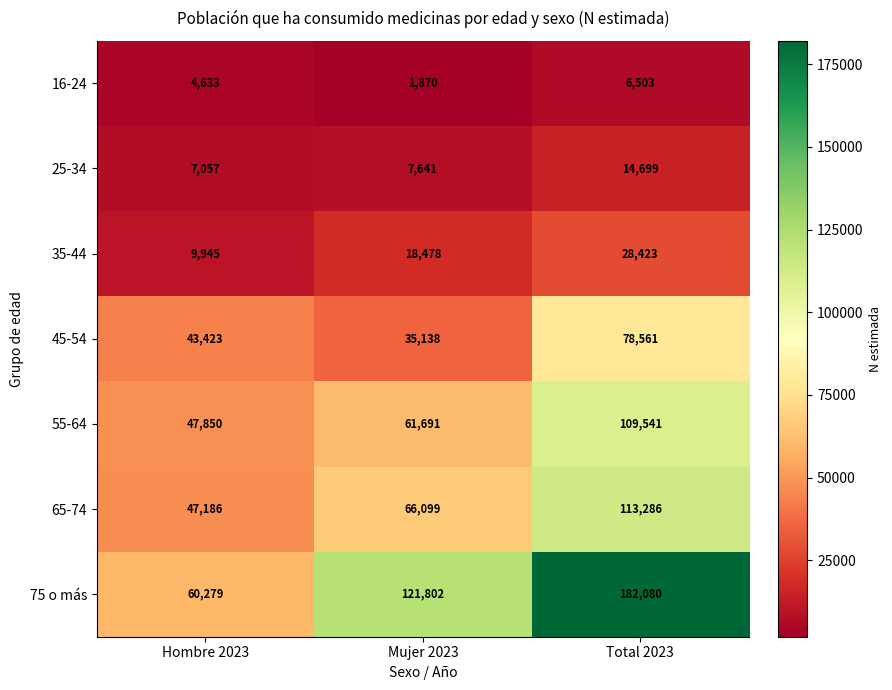

At which category does the chart reach its peak across all series?

Total 2023